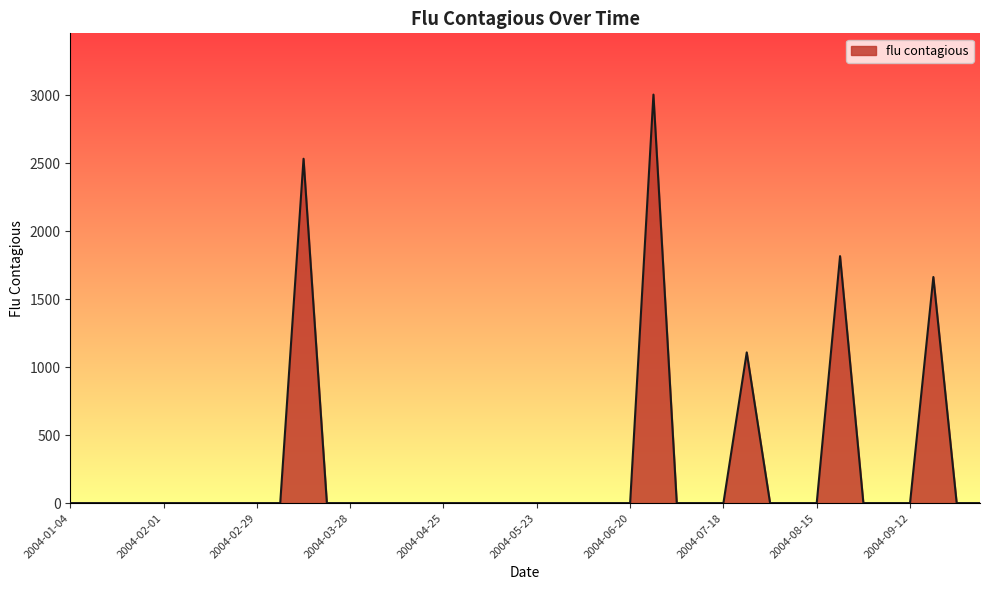

What is the maximum value shown in the chart?

3005.5